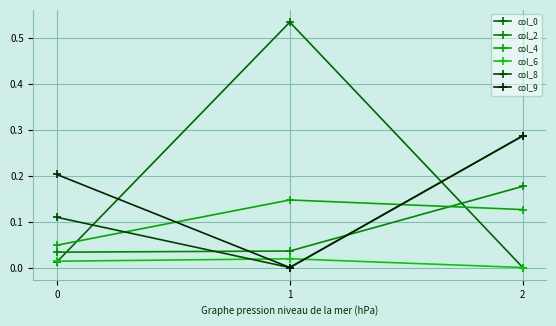

Reading left to right, what are all the values shown in this chart?

col_0: 0.0	0.5	-0.0
col_2: 0.0	0.0	0.2
col_4: 0.0	0.1	0.1
col_6: 0.0	0.0	-0.0
col_8: 0.1	-0.0	0.3
col_9: 0.2	-0.0	0.3